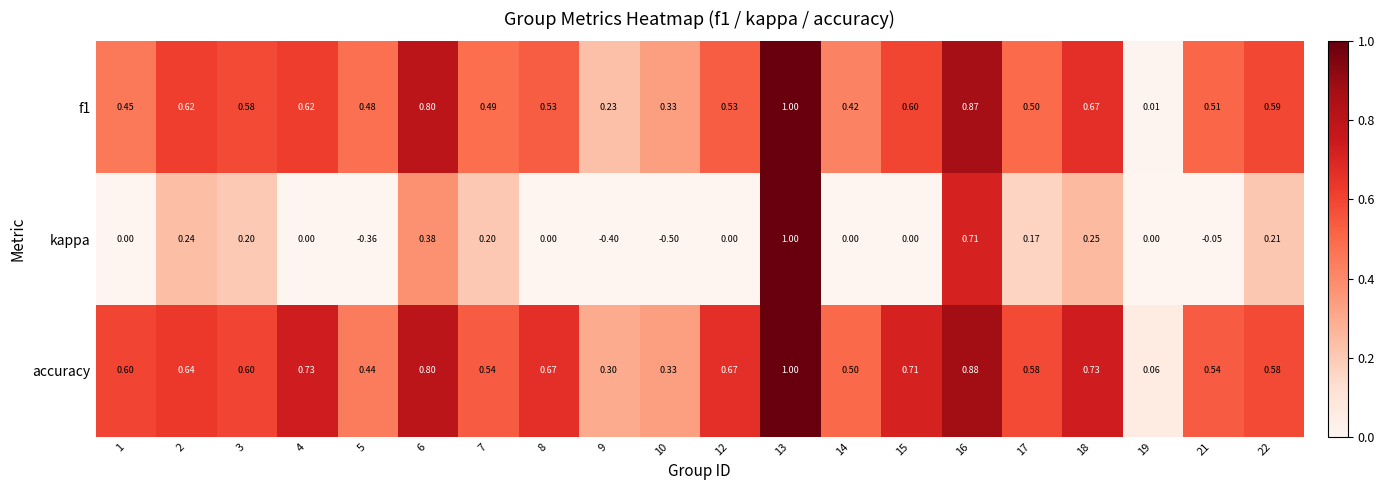

Which category has the highest value across all series?

13